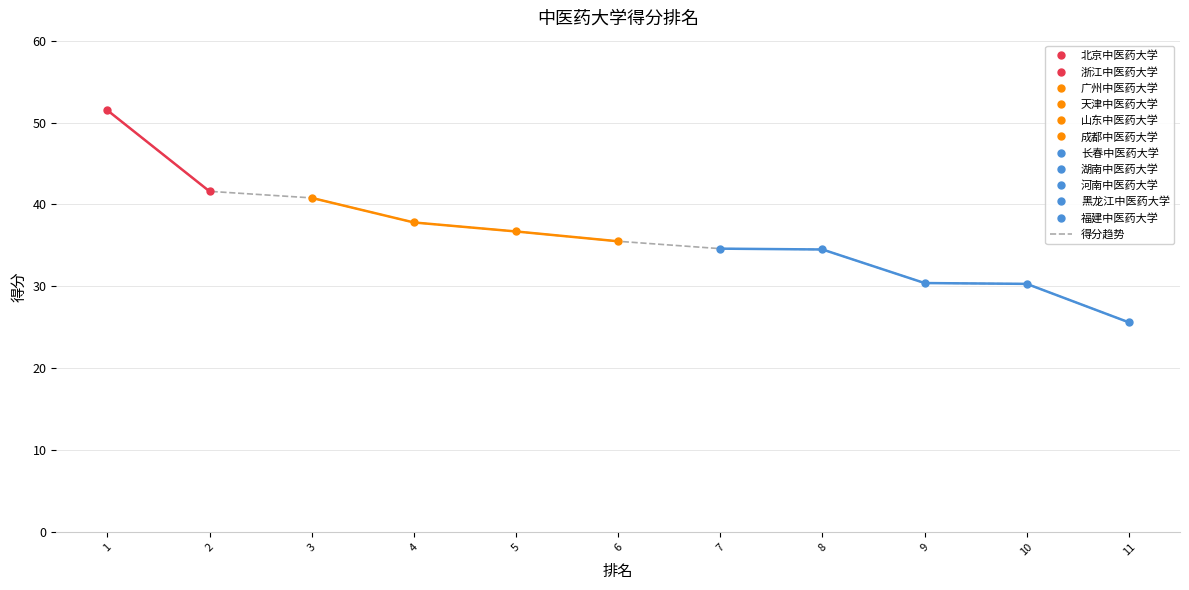

List the labels in order of value, largest first.

1, 2, 3, 4, 5, 6, 7, 8, 9, 10, 11